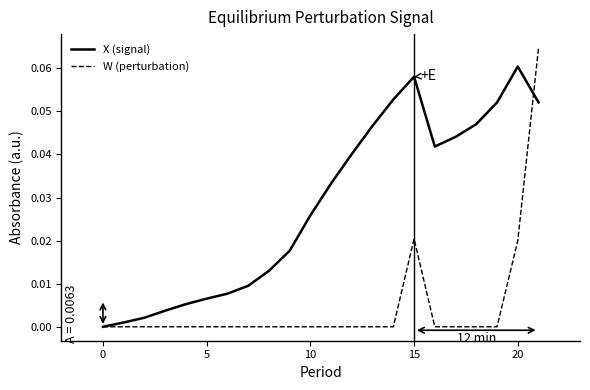

Is this an area chart (filled region under the line)?

No